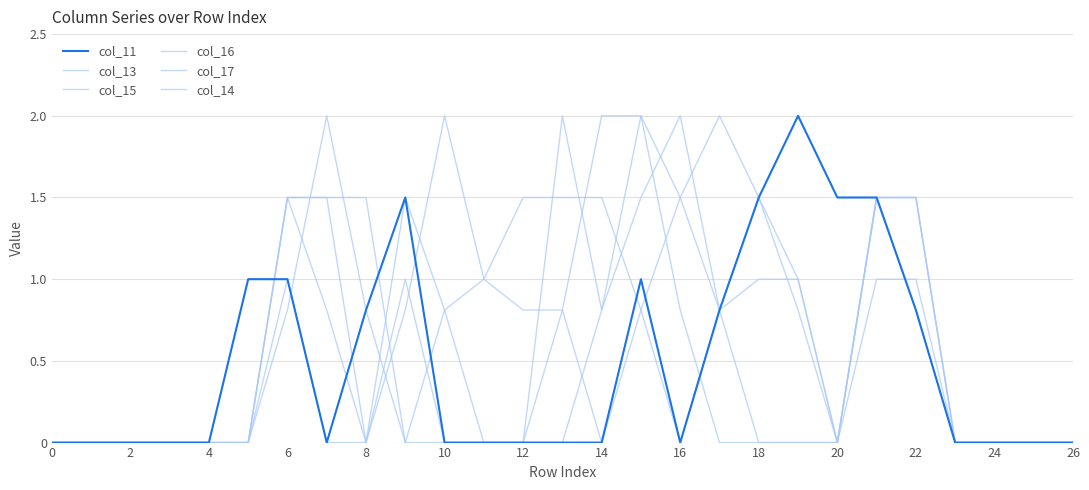

How many times do col_17 and col_15 cross each other?

6